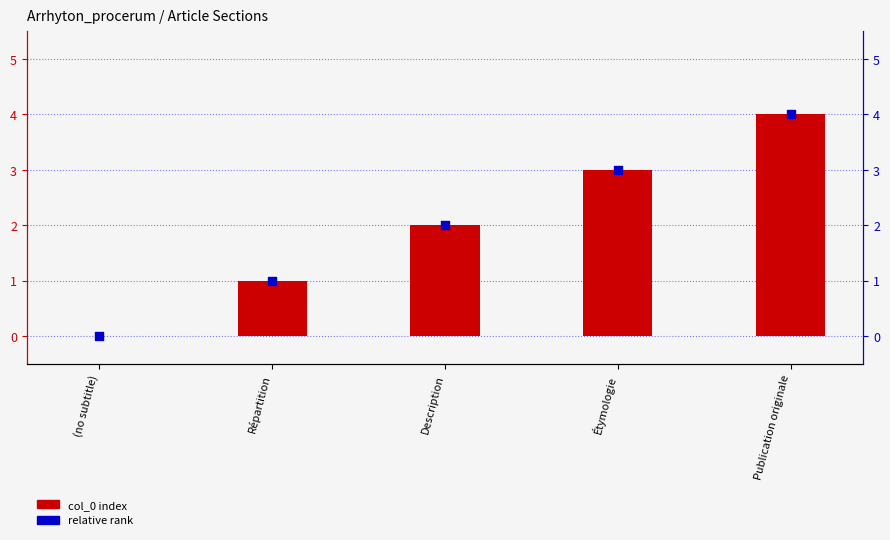

Is the value of col_0 index at (no subtitle) greater than the value of relative rank at Description?

No